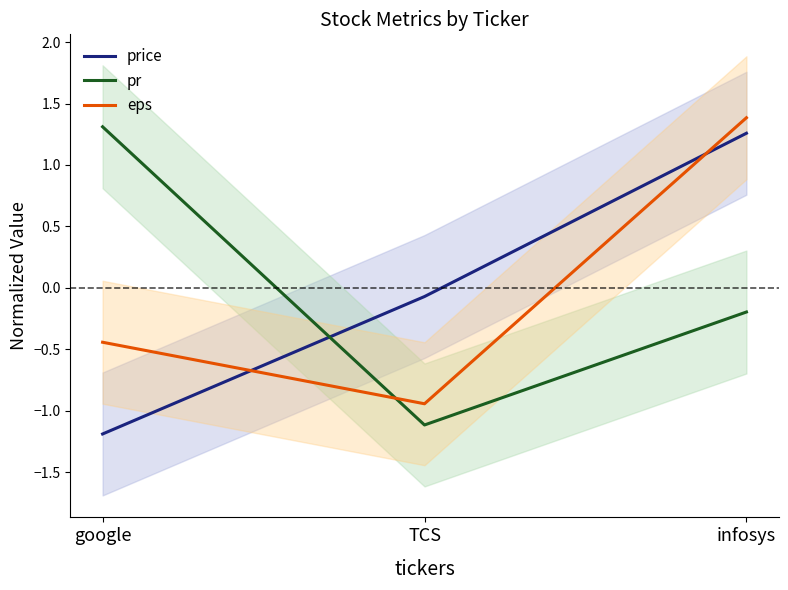

Is this an area chart (filled region under the line)?

No